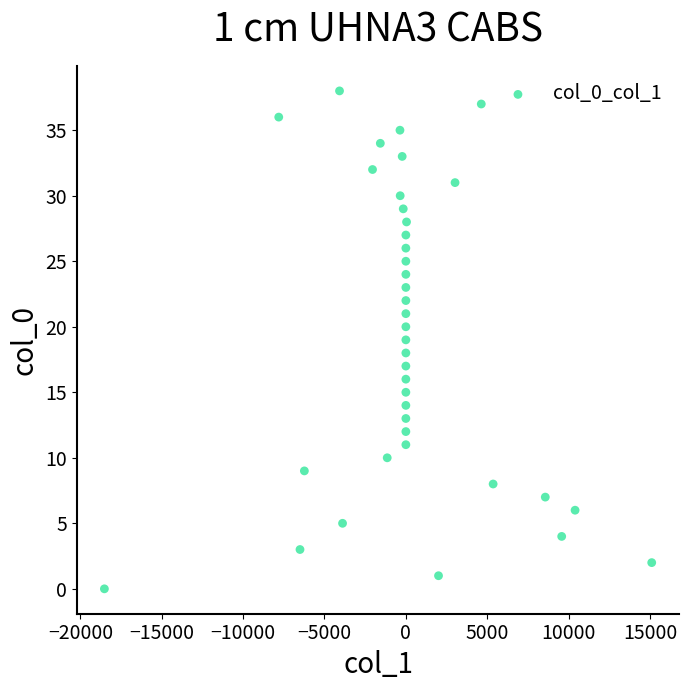

What is the range of Y values (max minus min)?

38